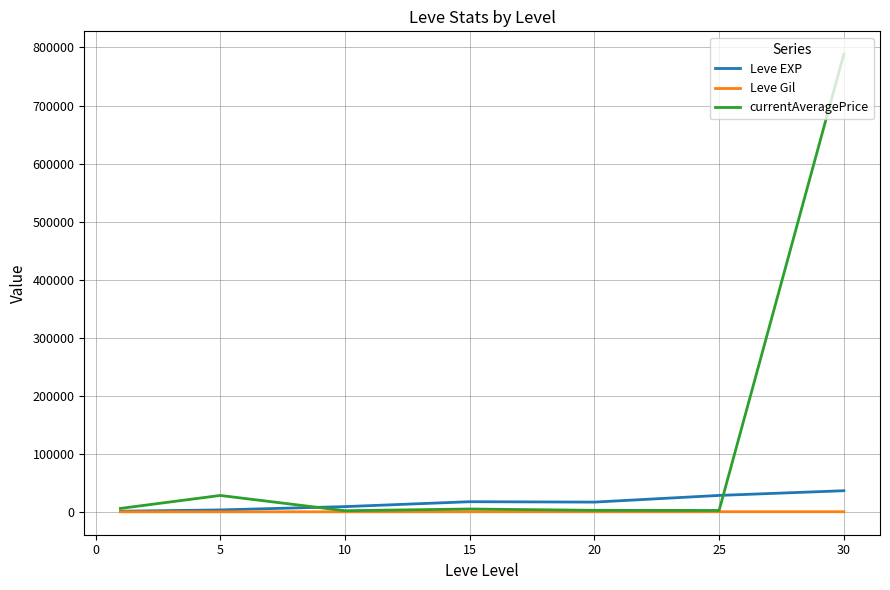

Which series has the largest range (max minus min)?

currentAveragePrice